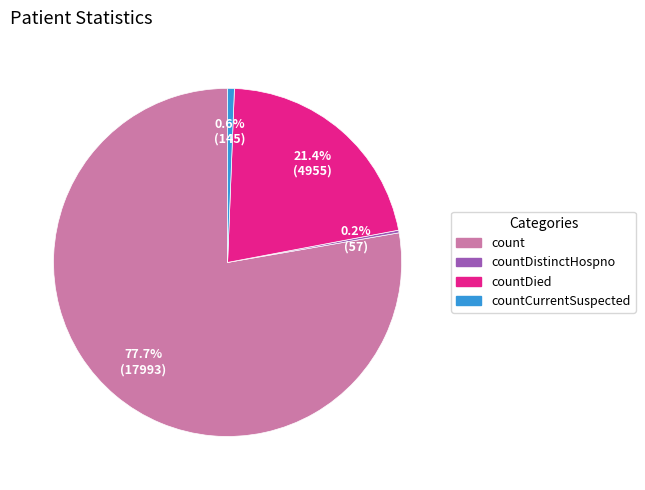

What is the total percentage of countCurrentSuspected and countDied?

22.0%